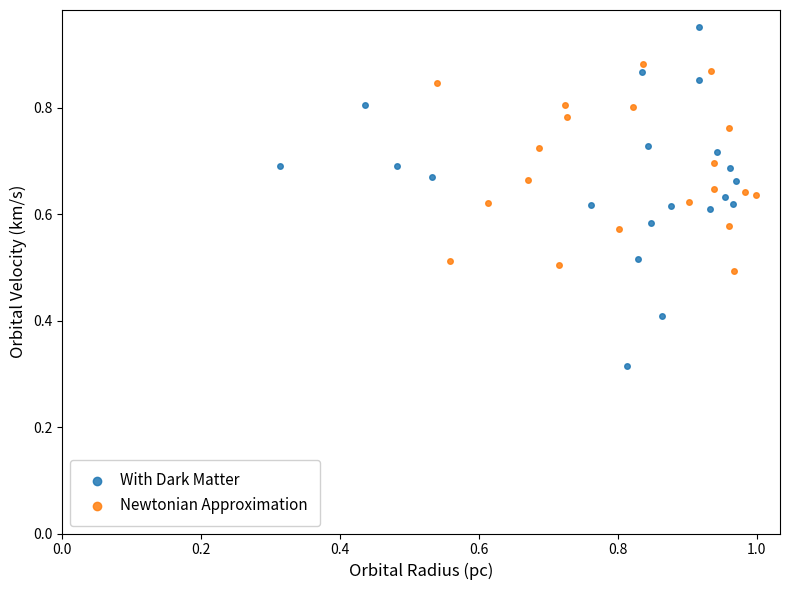

What are all the series names shown in the legend?

With Dark Matter, Newtonian Approximation